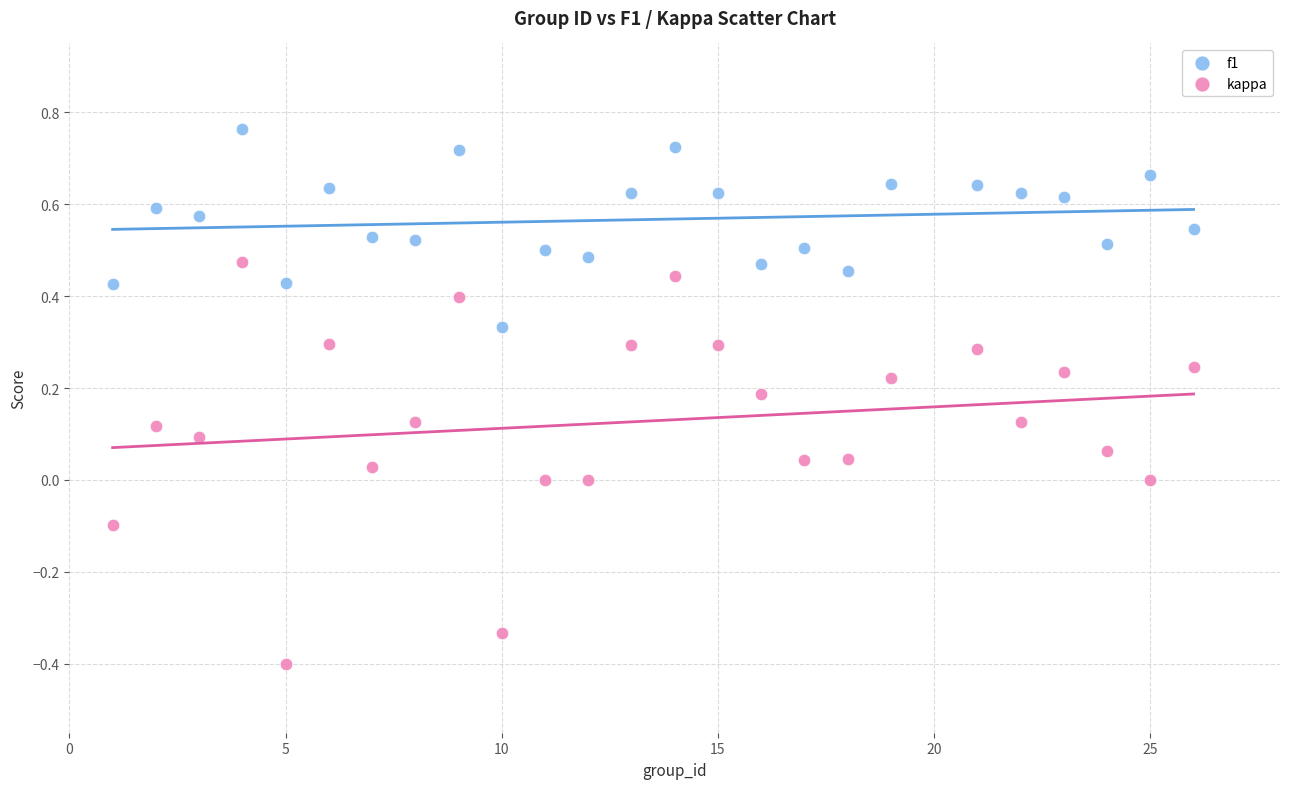

Across all data points, what is the range of Y values (max minus min)?

1.2